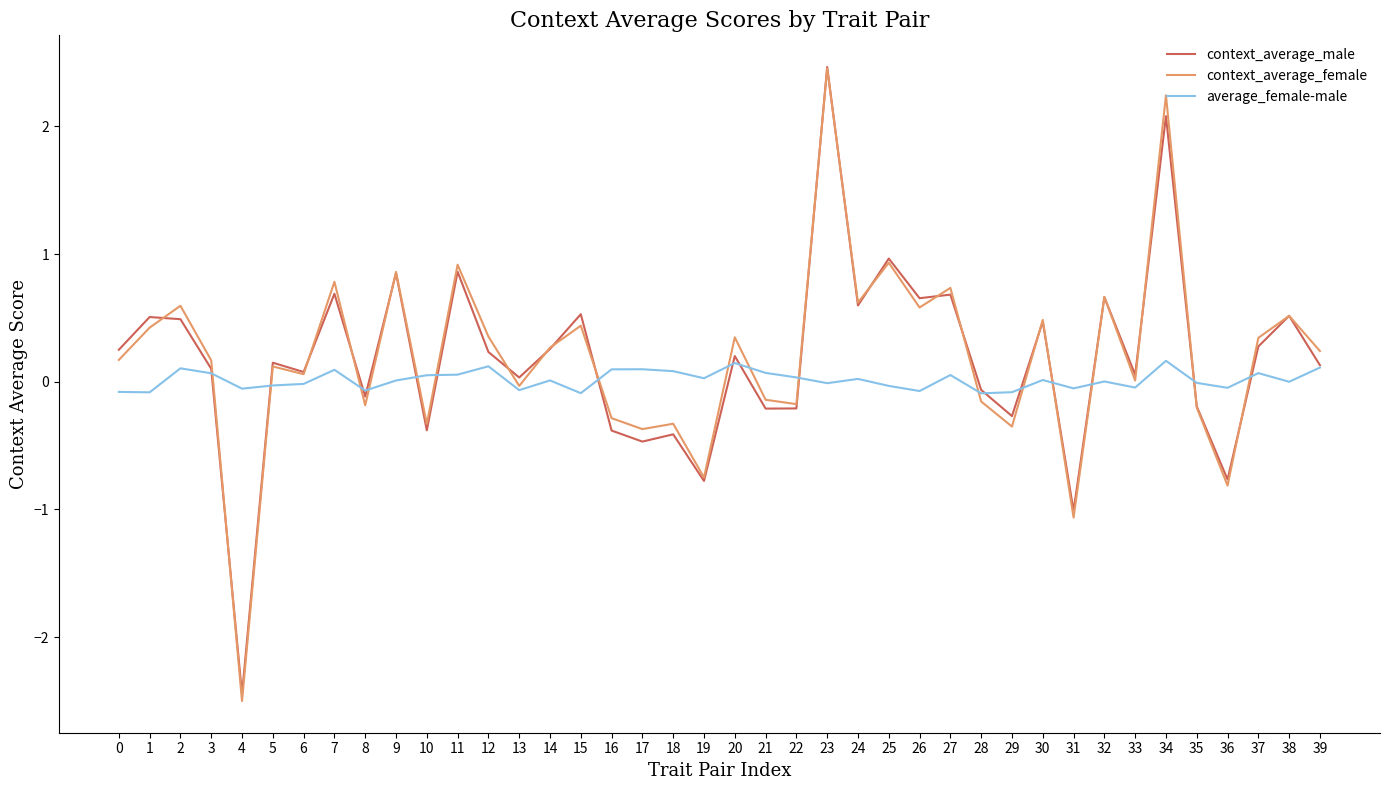

What is the difference between the maximum and minimum values in the average_female-male series?

0.3